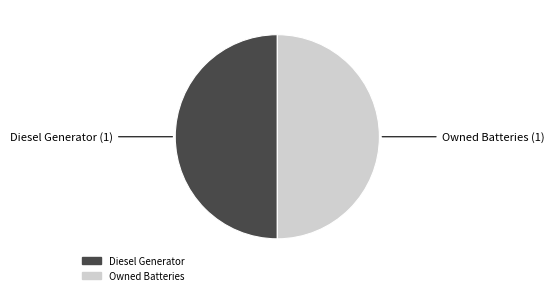

How many segments does this pie chart have?

2